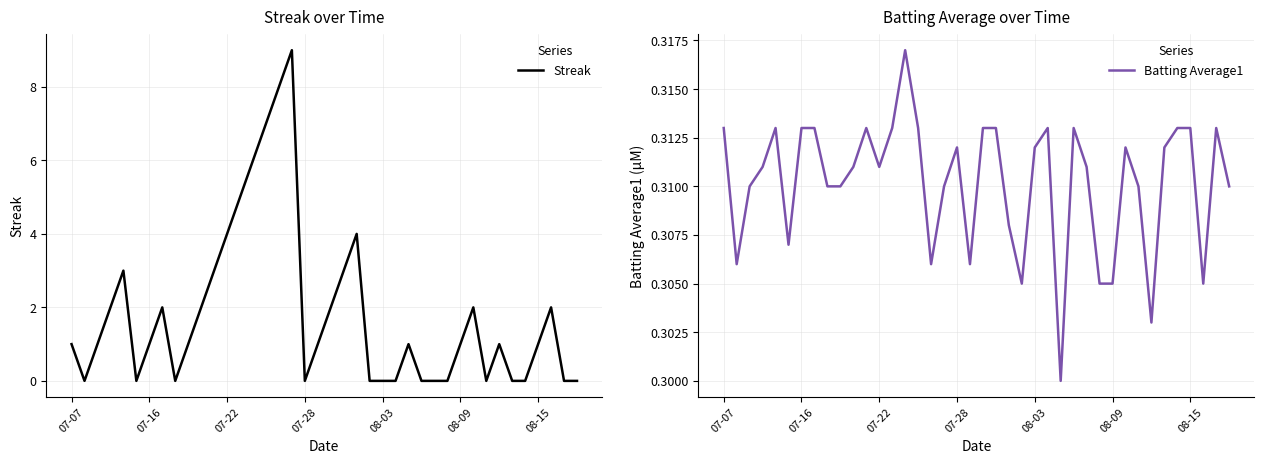

Is this an area chart (filled region under the line)?

No